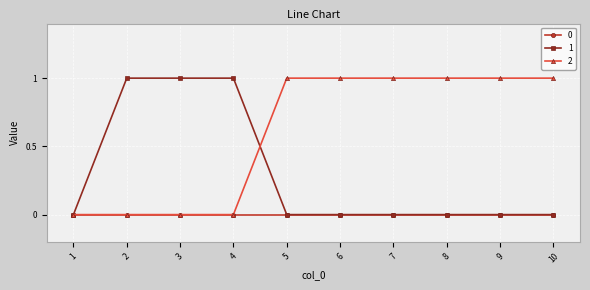

Which series has the largest total across all categories?

2